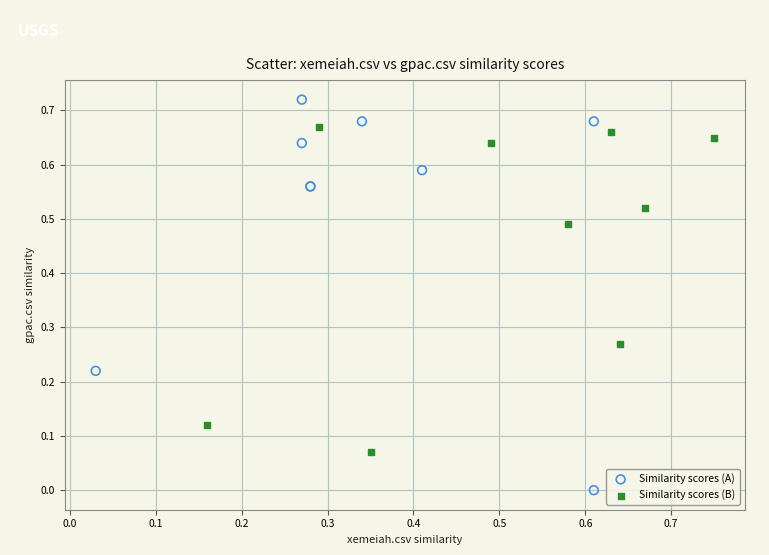

Which series has the widest spread of Y values?

Similarity scores (A)